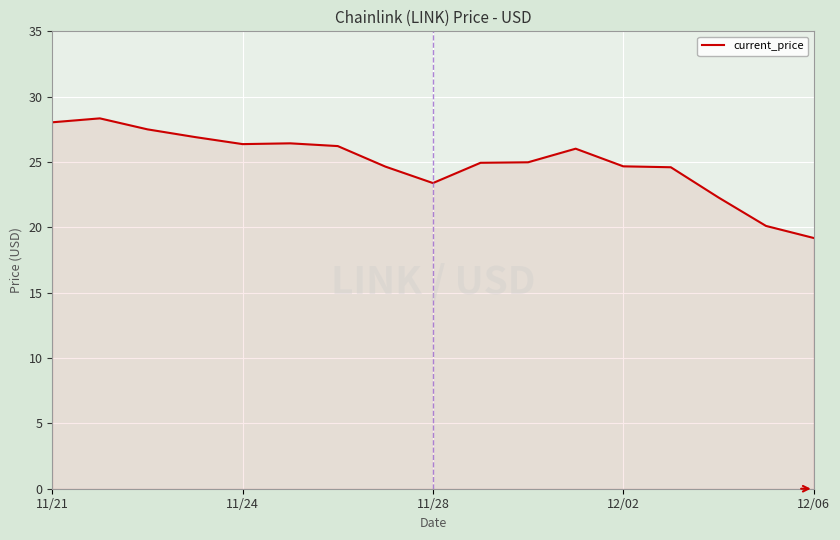

How many lines are shown in the chart?

1